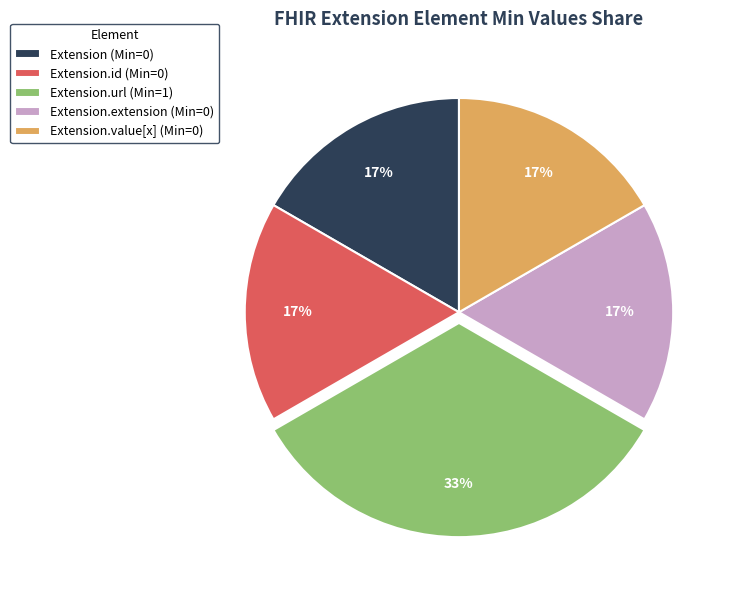

Count the number of slices in the pie.

5